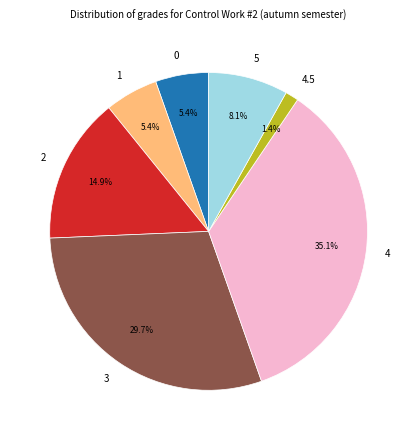

What is the smallest slice in the pie chart?

4.5